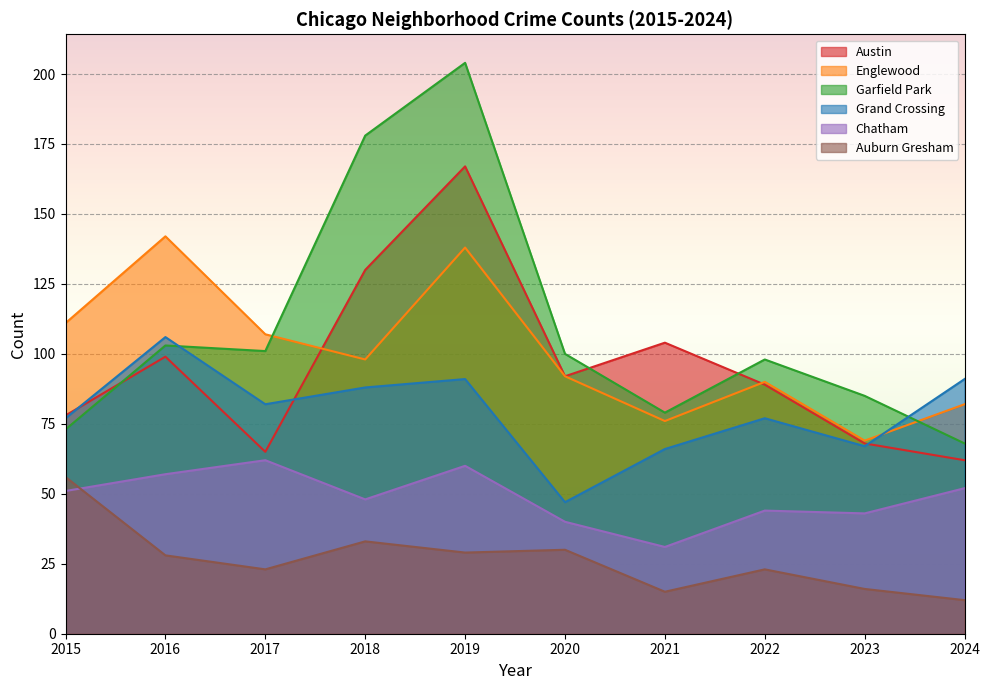

True or false: Garfield Park has more than 1 points higher than both neighbors.

True